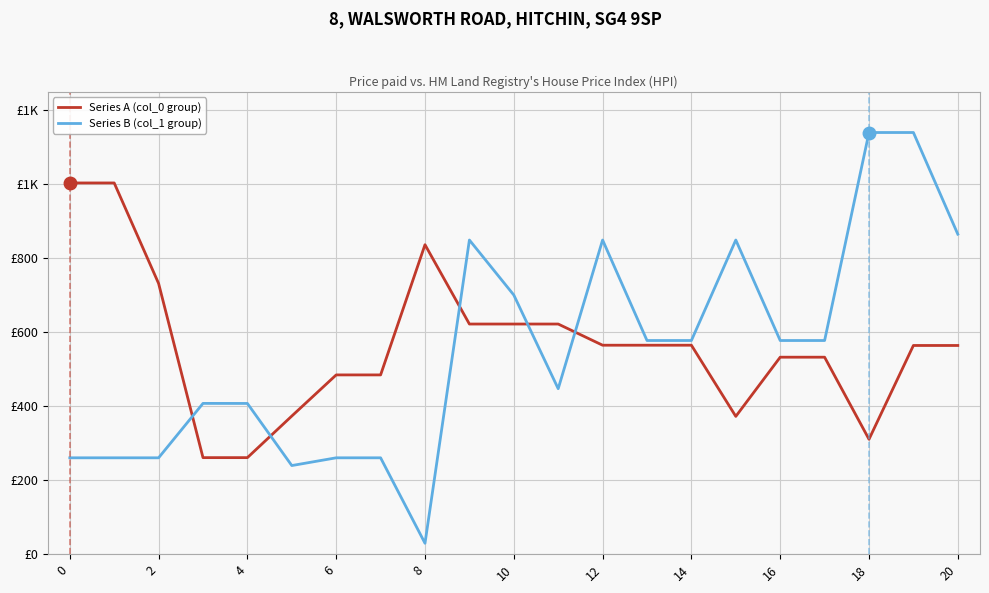

What are all the series names shown in the legend?

Series A (col_0 group), Series B (col_1 group)